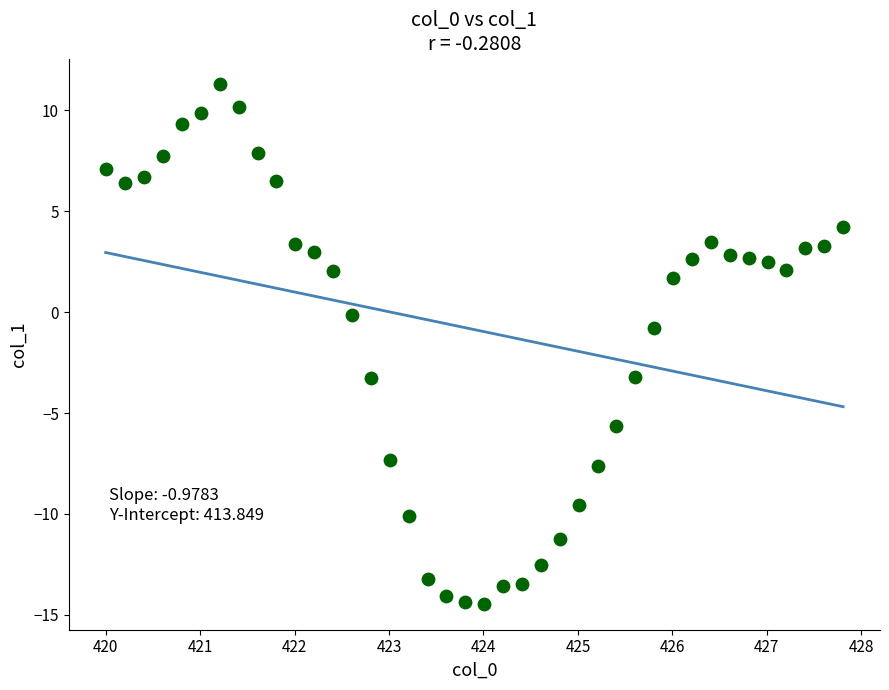

What is the range of X values (max minus min)?

7.8